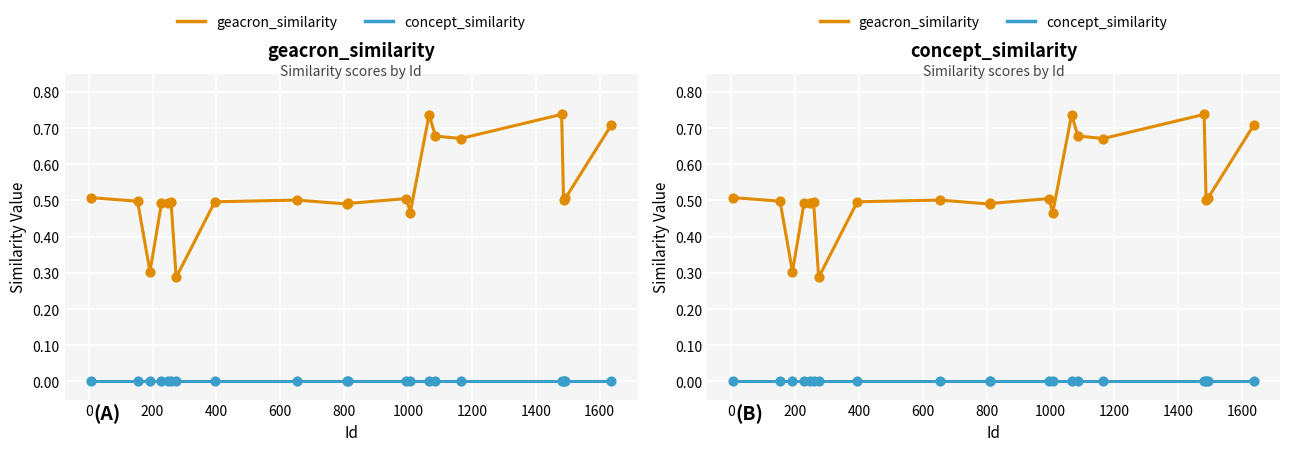

At how many categories does at least one series exceed 0?

20